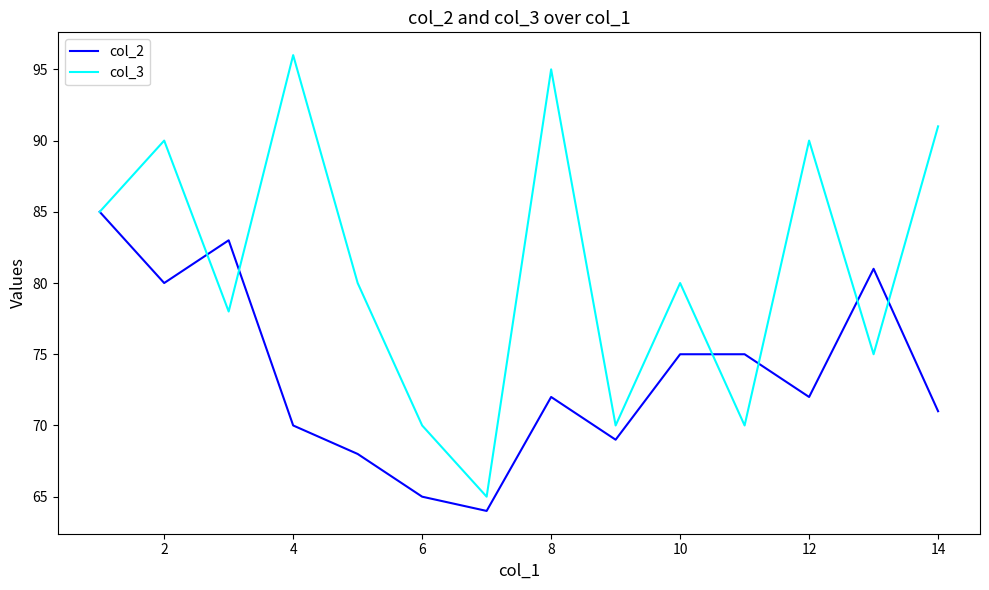

What is the maximum value shown in the chart?

96